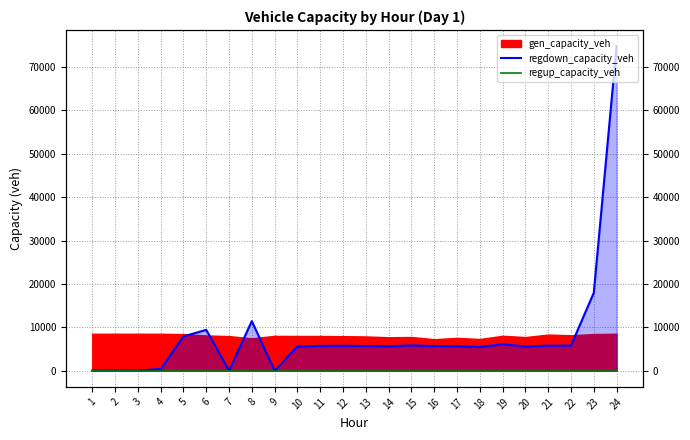

What is the difference between the regdown_capacity_veh values at 6 and 1?

9400.3